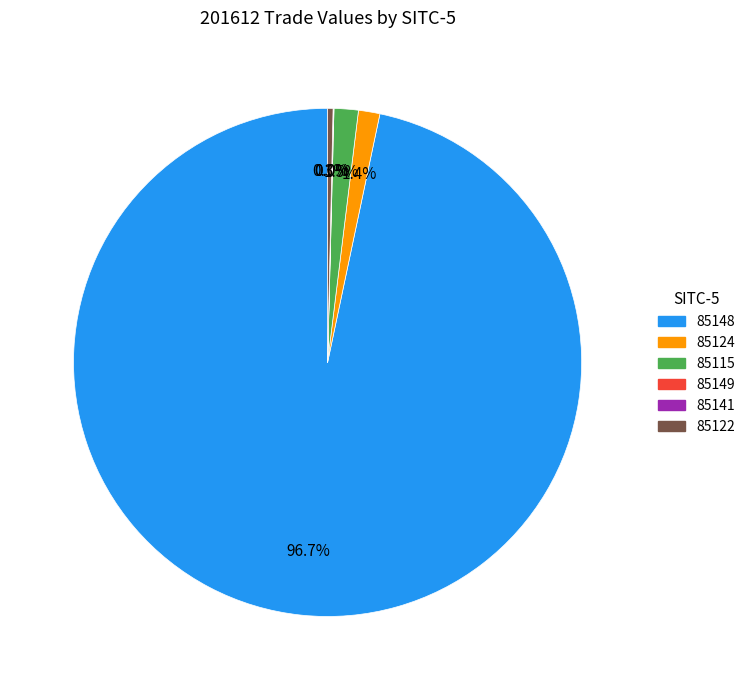

How much of the chart is everything except 85122?

99.7%